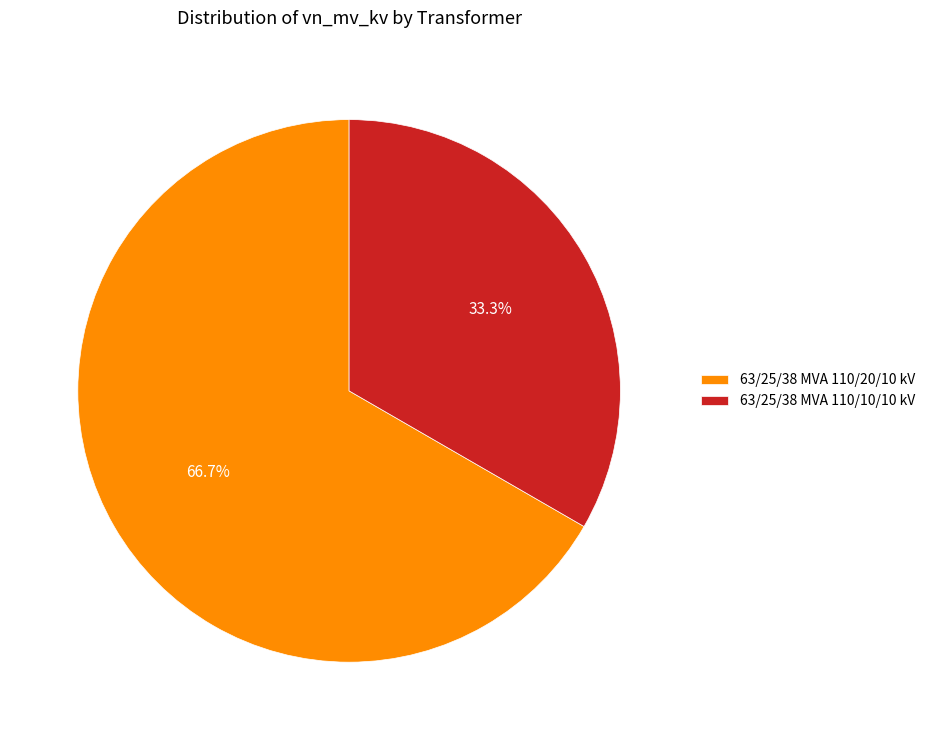

Which slice is the smallest?

63/25/38 MVA 110/10/10 kV